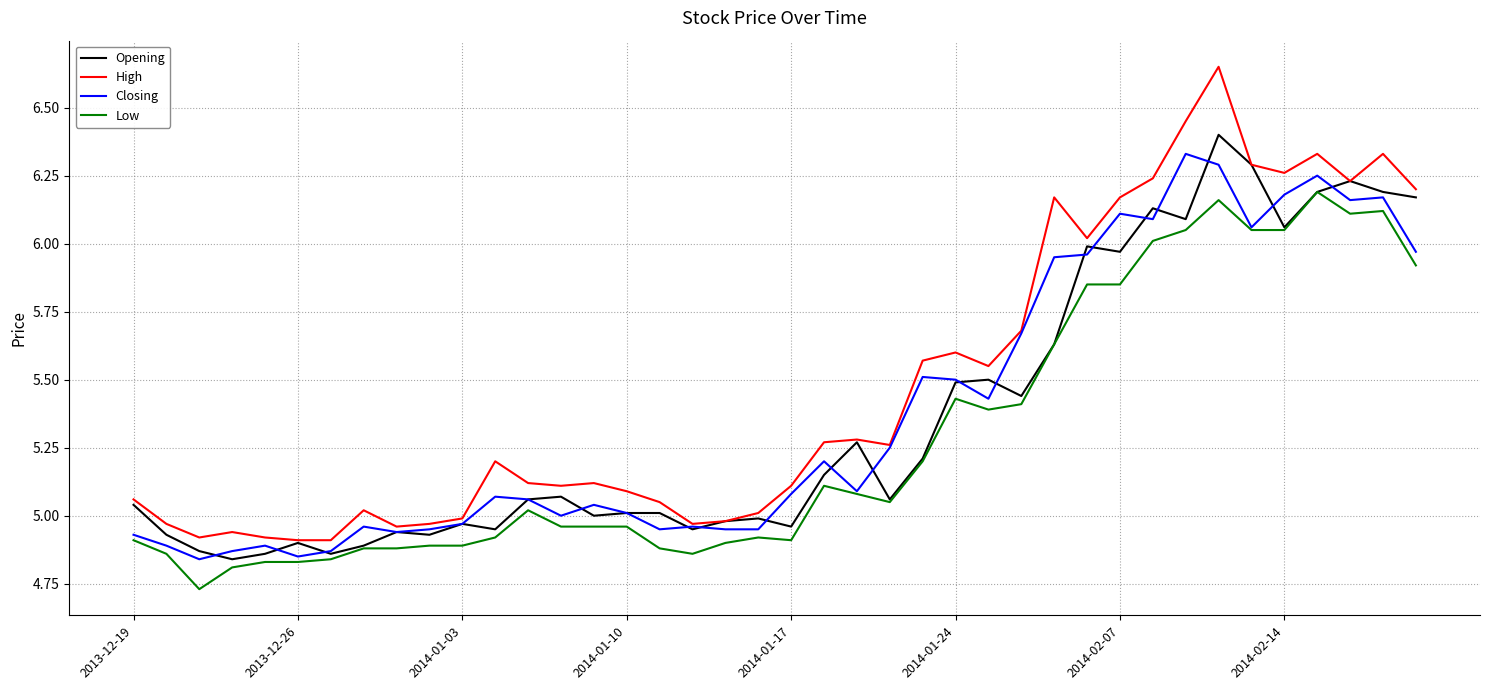

How many lines are shown in the chart?

4